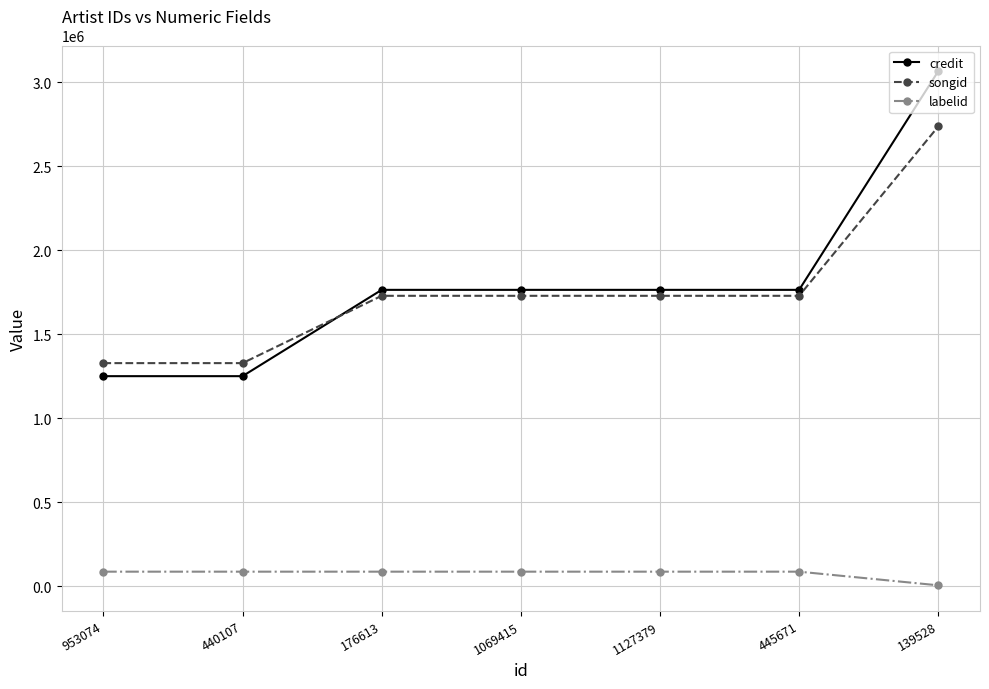

What position from the right is 953074?

7